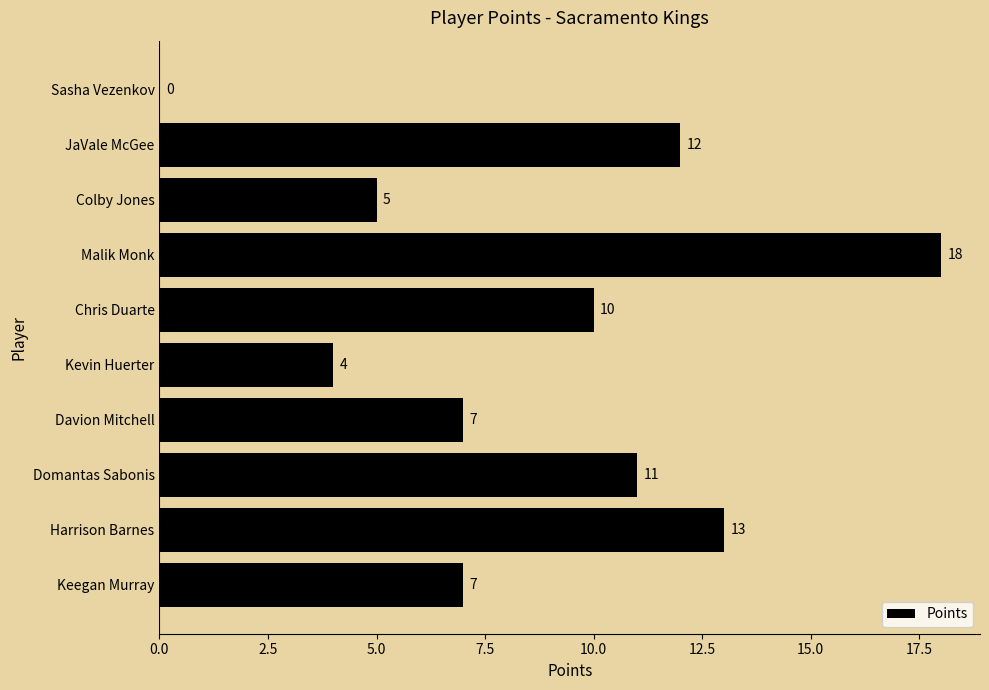

What is the sum of all values?

87